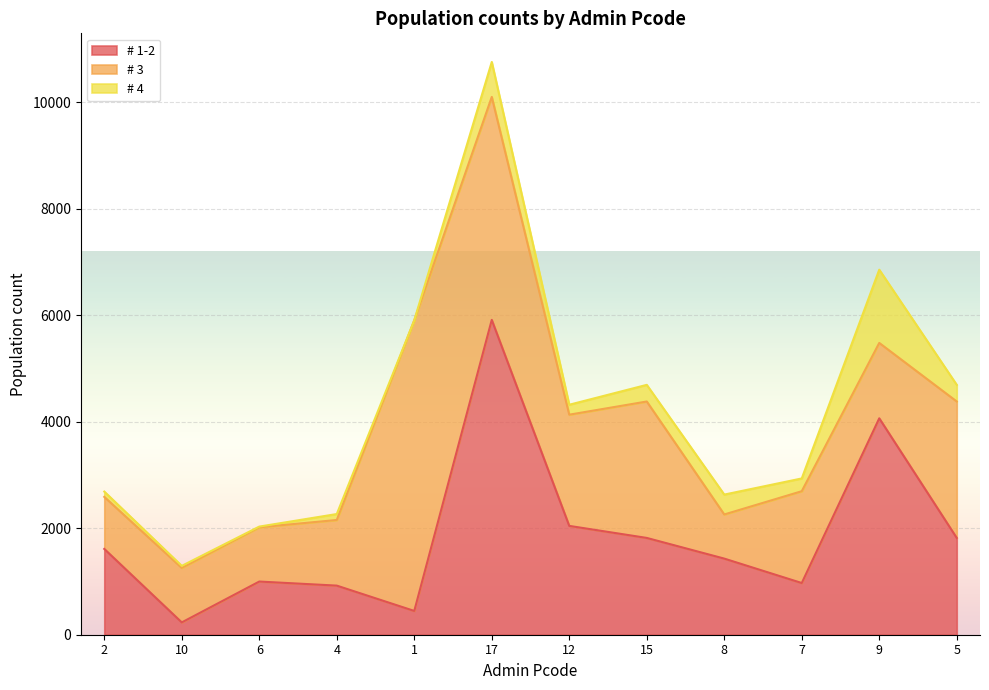

Is it true that # 4 equals 373.4 at 8?

True